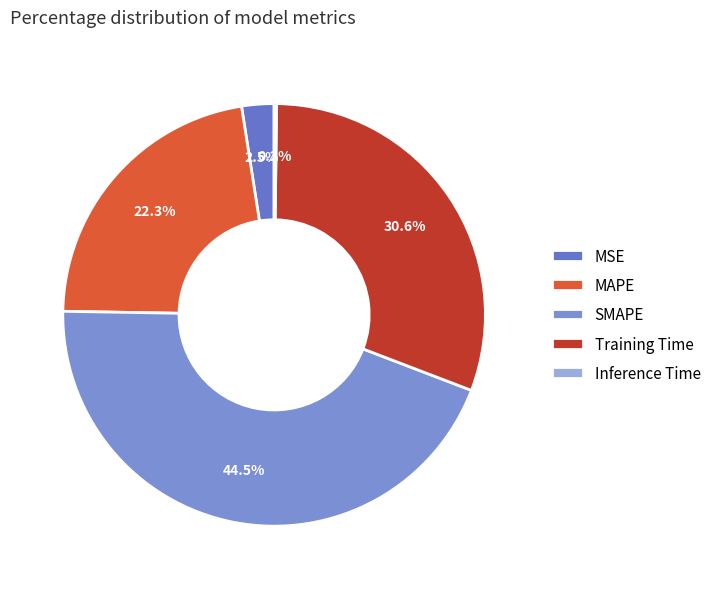

Which slice is the largest?

SMAPE